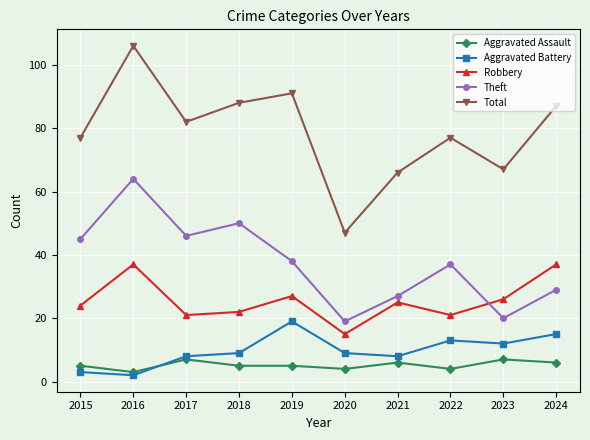

Rank the series at 2024 from lowest to highest value.

Aggravated Assault, Aggravated Battery, Theft, Robbery, Total